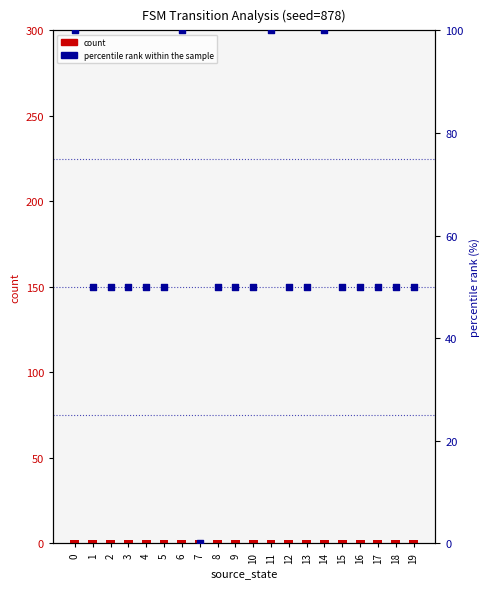

What are all the series names shown in the legend?

count, percentile rank within the sample